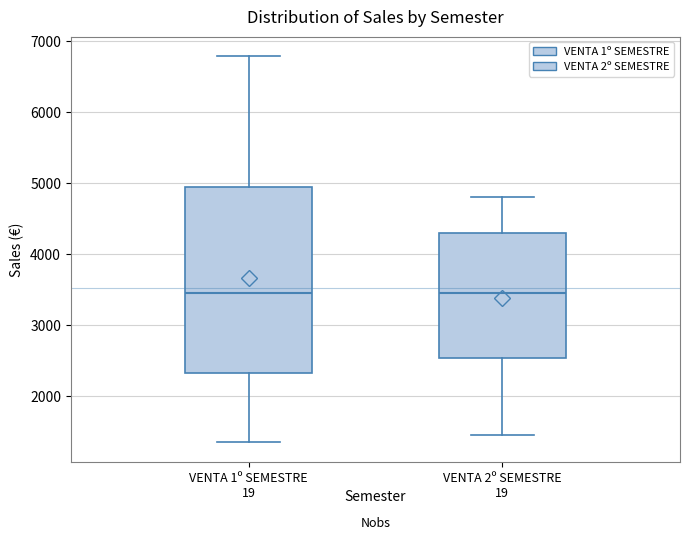

Reading left to right, transcribe this box plot: for each box, give where its median line is, the range the box spans, and where its two whiskers end, as read against the y-axis. The values are not printed on the chart, so give them approximately, as read against the axis.

VENTA 1º SEMESTRE: median 3500, box 2300 to 5000, whiskers 1400 to 6800
VENTA 2º SEMESTRE: median 3500, box 2500 to 4300, whiskers 1500 to 4800